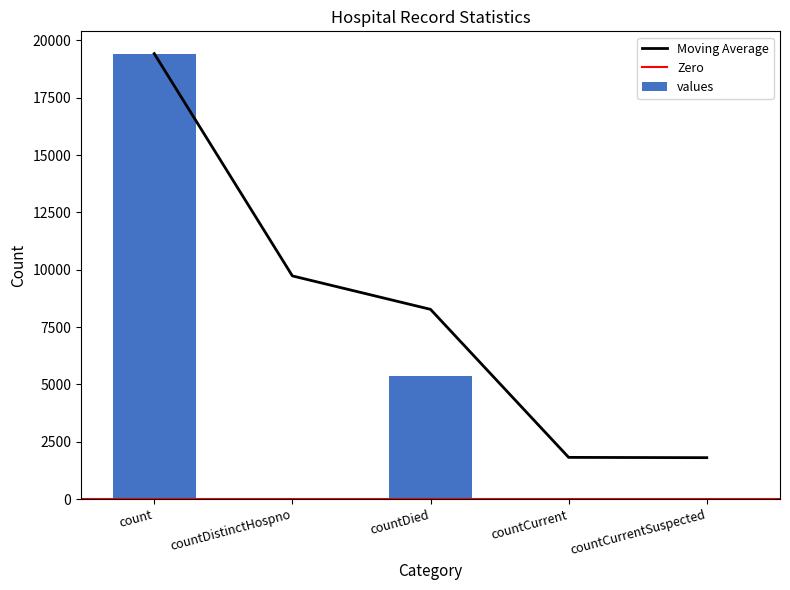

What value does the data have at countDistinctHospno, to the nearest 50?

50